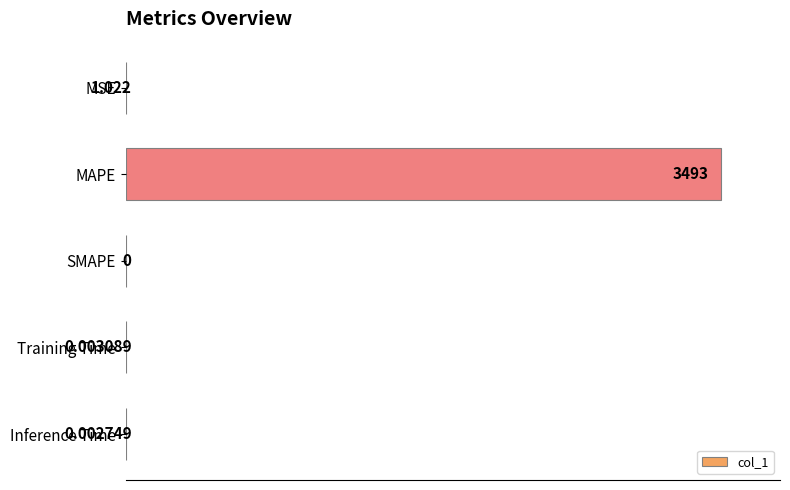

Which has a higher value, MSE or Training Time?

MSE